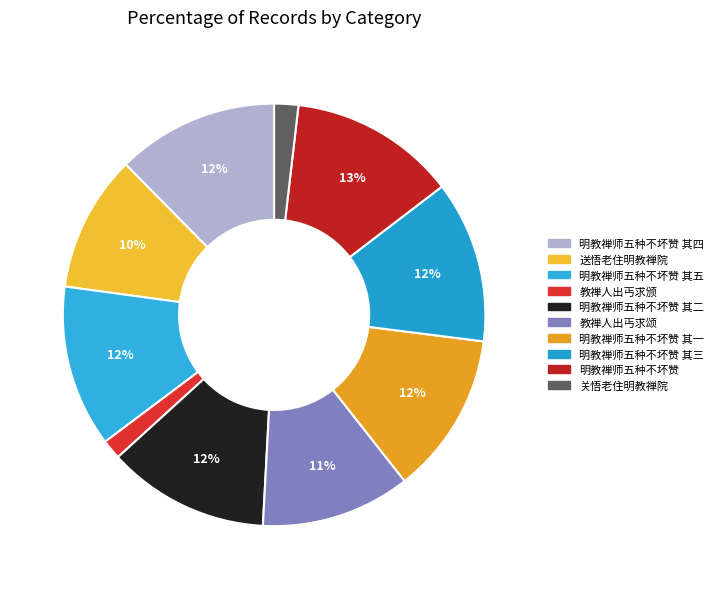

What percentage is NOT represented by 教禅人出丐求颂?

88.6%